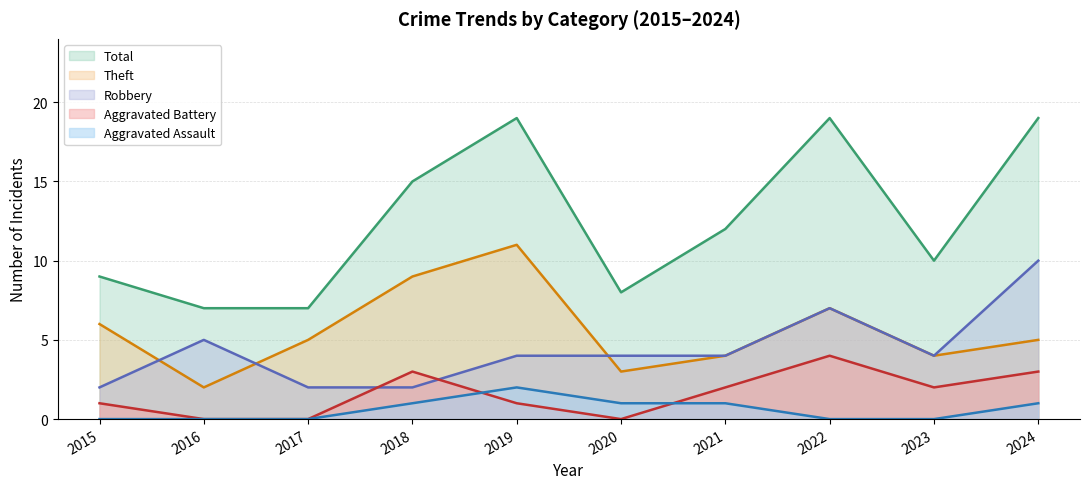

What is the minimum value for Robbery?

2